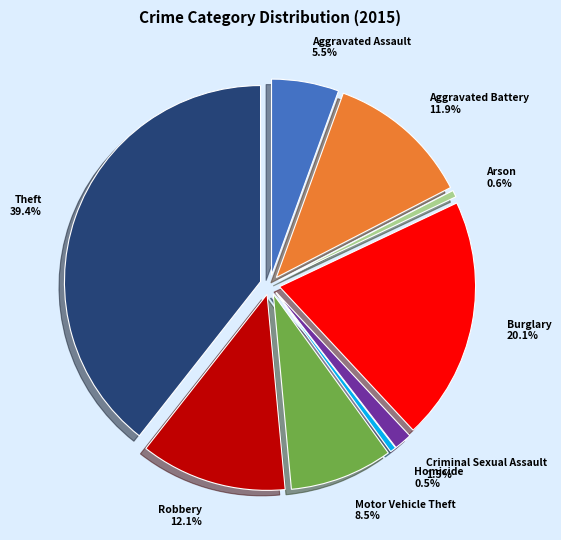

What is the largest slice in the pie chart?

Theft